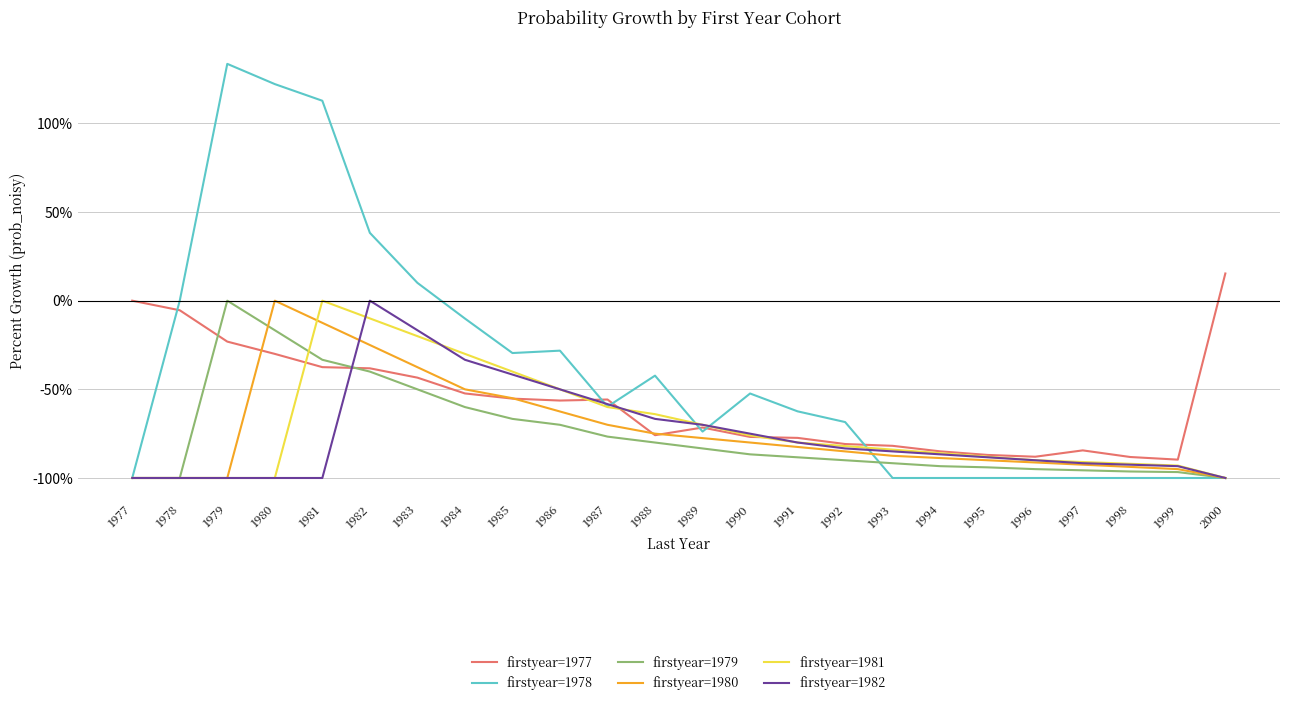

What is the difference between the firstyear=1977 values at 1998 and 1978?

82.8